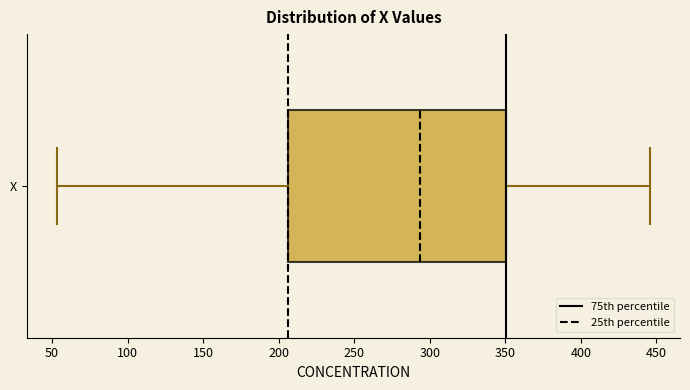

Where is the left edge of the box for X on the x-axis? The values are not printed on the chart, so give them approximately, as read against the axis.

205